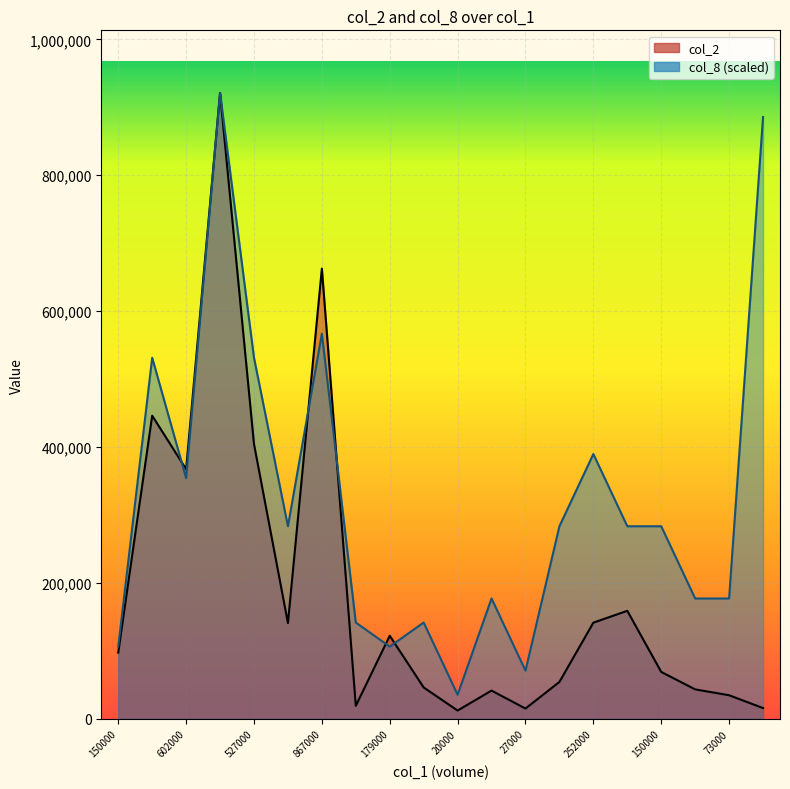

Reading left to right, extract all data points from this chart.

col_2: 97520.0	446190.0	367420.0	921230.0	404390.0	140980.0	662680.0	19140.0	122300.0	46180.0	12200.0	41600.0	15140.0	54340.0	141540.0	159000.0	69060.0	43340.0	34730.0	15850.0
col_8: 106295.8	531478.8	354319.2	921230.0	531478.8	283455.4	566910.8	141727.7	106295.8	141727.7	35431.9	177159.6	70863.8	283455.4	389751.2	283455.4	283455.4	177159.6	177159.6	885798.1